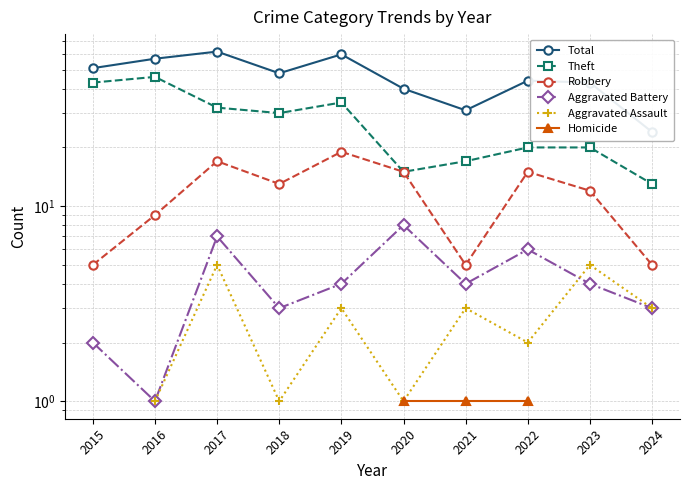

The Aggravated Battery series shows 3.7 at 2022. True or false?

False